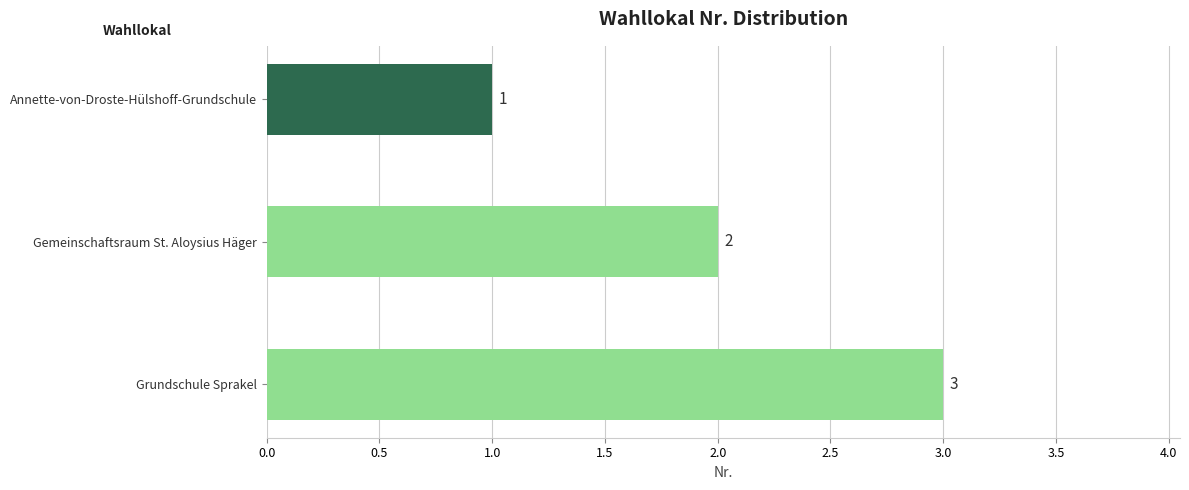

How many series are shown in this chart?

1